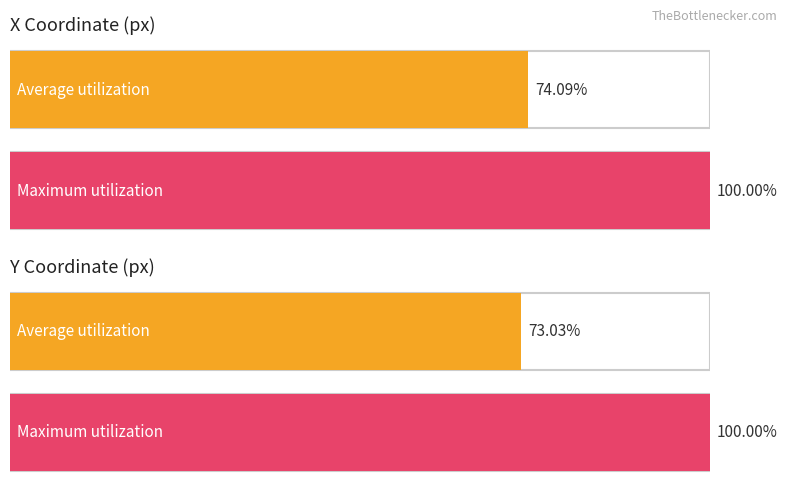

The Average y series shows 298 at 16. True or false?

False